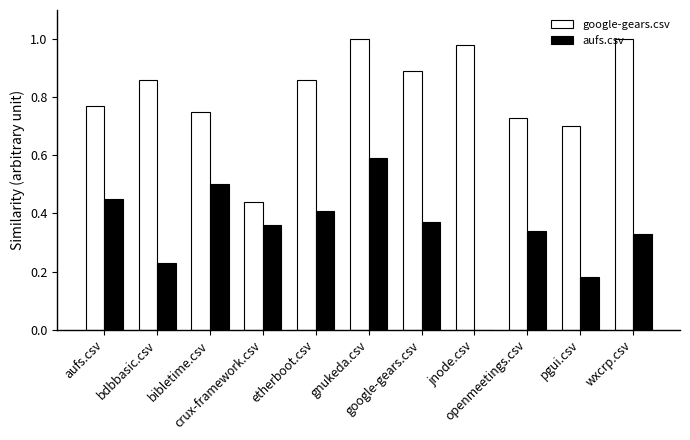

Reading right to left, what are all the values shown in this chart?

google-gears.csv: wxcrp.csv=1.0	pgui.csv=0.7	openmeetings.csv=0.7	jnode.csv=1.0	google-gears.csv=0.9	gnukeda.csv=1.0	etherboot.csv=0.9	crux-framework.csv=0.4	bibletime.csv=0.8	bdbbasic.csv=0.9	aufs.csv=0.8
aufs.csv: wxcrp.csv=0.3	pgui.csv=0.2	openmeetings.csv=0.3	jnode.csv=0.0	google-gears.csv=0.4	gnukeda.csv=0.6	etherboot.csv=0.4	crux-framework.csv=0.4	bibletime.csv=0.5	bdbbasic.csv=0.2	aufs.csv=0.5